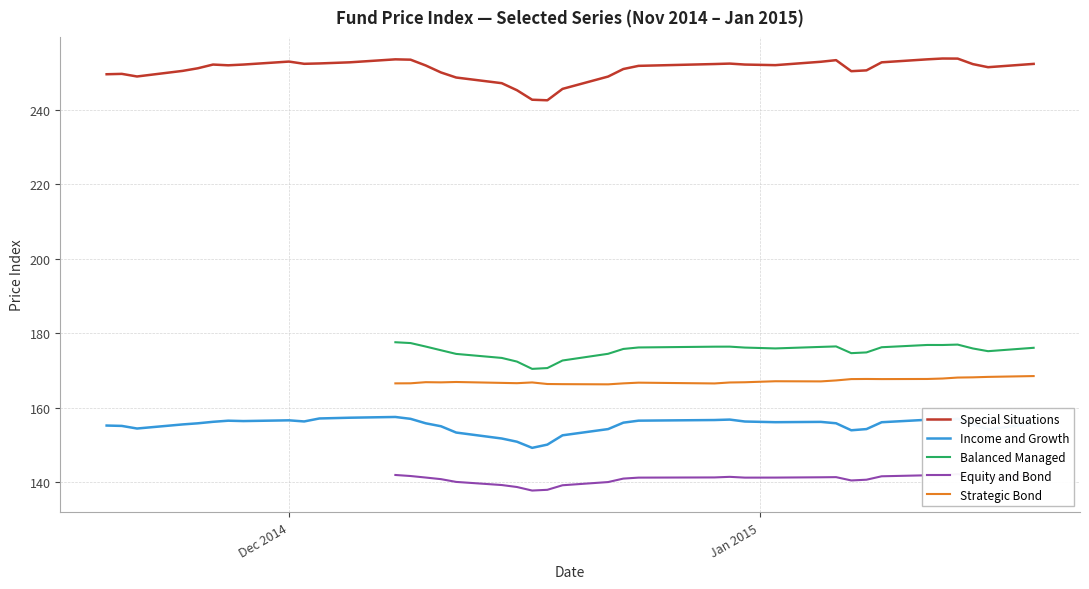

Reading left to right, extract all data points from this chart.

Special Situations: 249.5	249.6	248.9	250.4	251.1	252.1	251.9	252.1	252.9	252.3	252.4	252.7	253.5	253.4	251.8	250.0	248.6	247.1	245.2	242.7	242.5	245.6	248.9	250.9	251.8	252.2	252.4	252.1	251.9	252.8	253.3	250.3	250.5	252.7	253.5	253.7	253.7	252.2	251.4	252.3
Income and Growth: 155.2	155.1	154.4	155.5	155.8	156.2	156.5	156.4	156.6	156.3	157.1	157.3	157.5	157.0	155.8	155.0	153.3	151.7	150.9	149.2	150.1	152.6	154.2	156.0	156.5	156.7	156.8	156.3	156.1	156.2	155.8	153.9	154.2	156.1	156.8	156.6	157.0	155.6	154.2	155.8